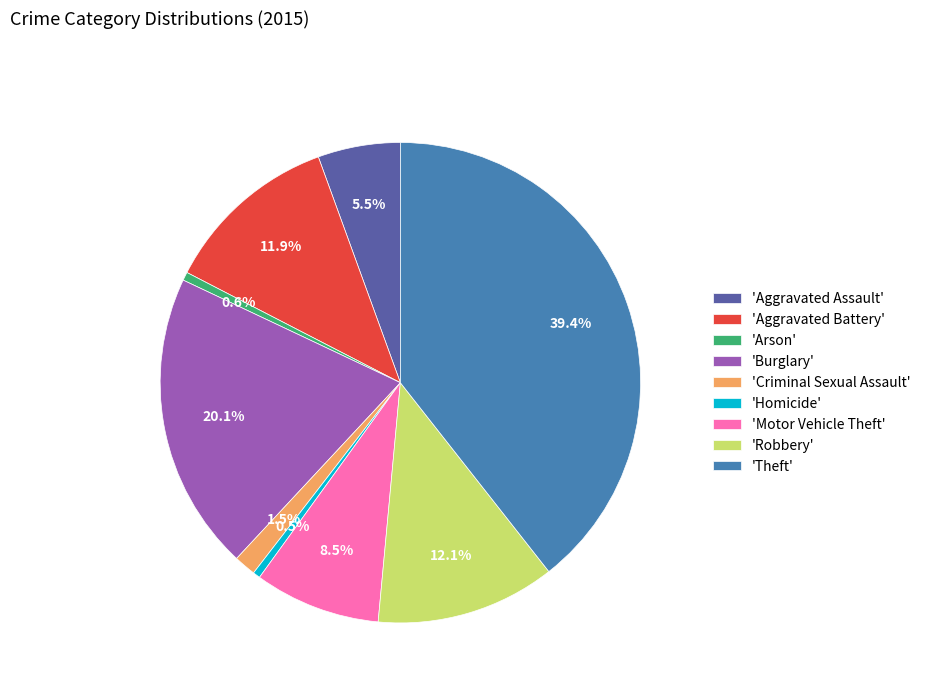

What is the largest slice in the pie chart?

'Theft'